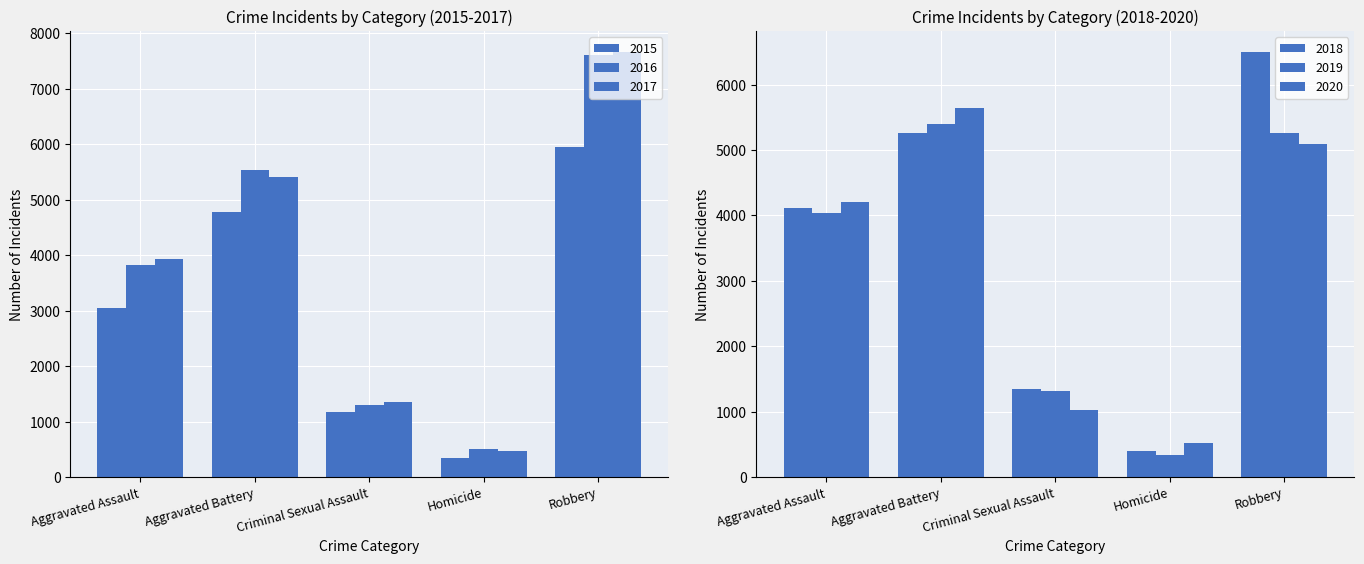

What position from the left is Homicide?

4